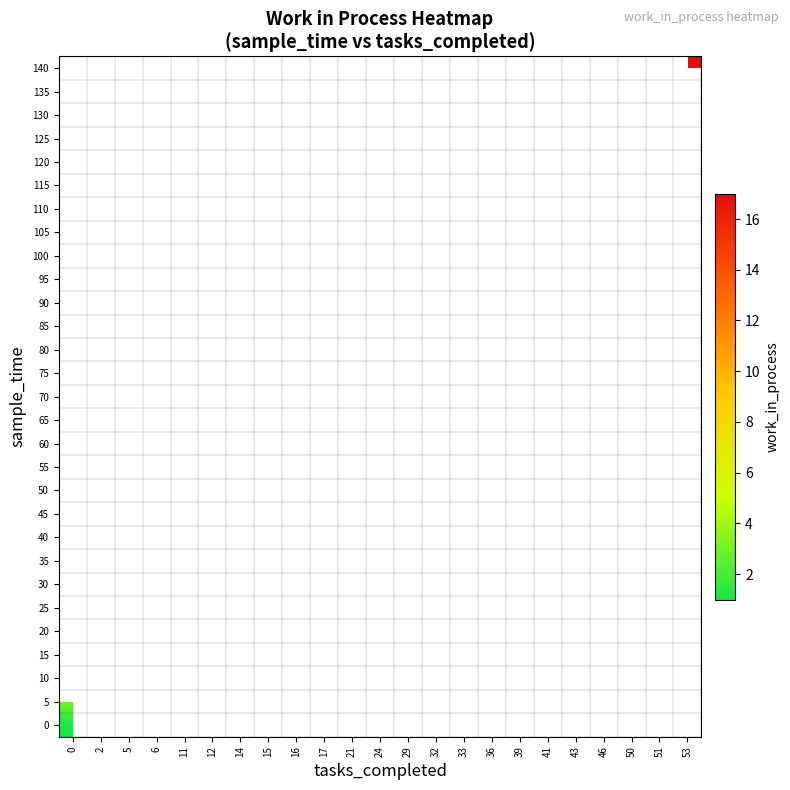

What is the maximum value shown in the chart?

17.0